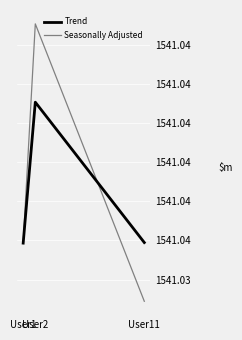

Reading right to left, what are all the values shown in this chart?

Trend: User11=1541034945000	User2=1541038530000	User1=1541034930000
Seasonally Adjusted: User11=1541033445000	User2=1541040530000	User1=1541034930000